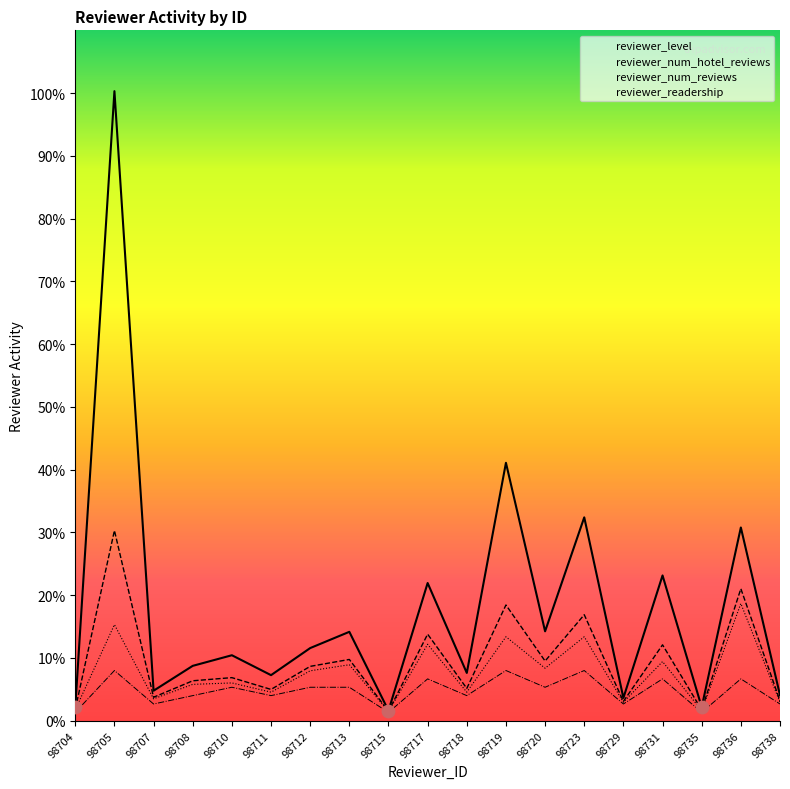

Which series contains the highest Y value?

reviewer_readership